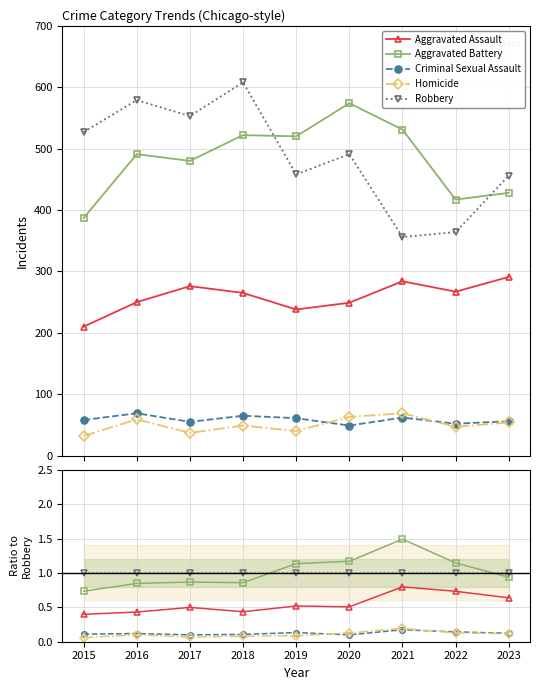

At how many categories does at least one series exceed 0?

9